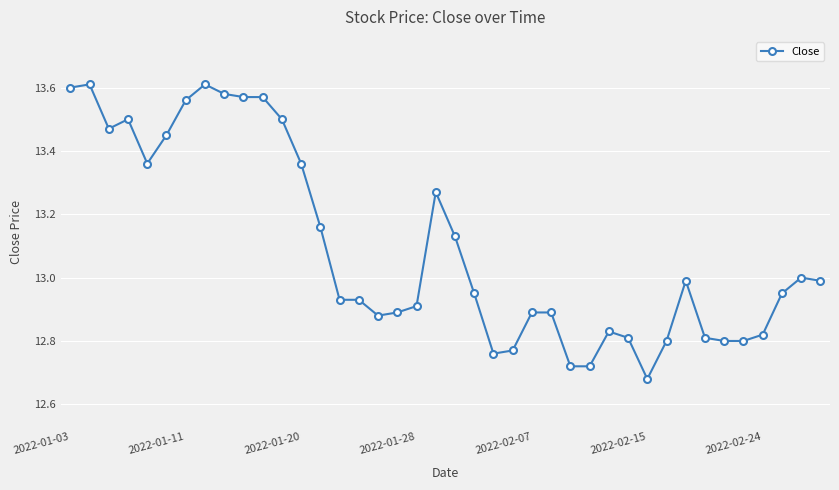

Does the chart have visible grid lines?

Yes